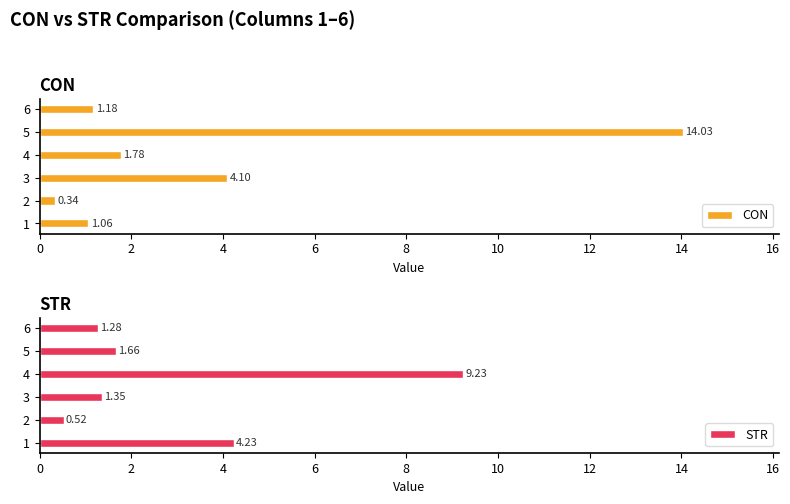

What is the difference between the second highest and second lowest values in the CON series?

3.0